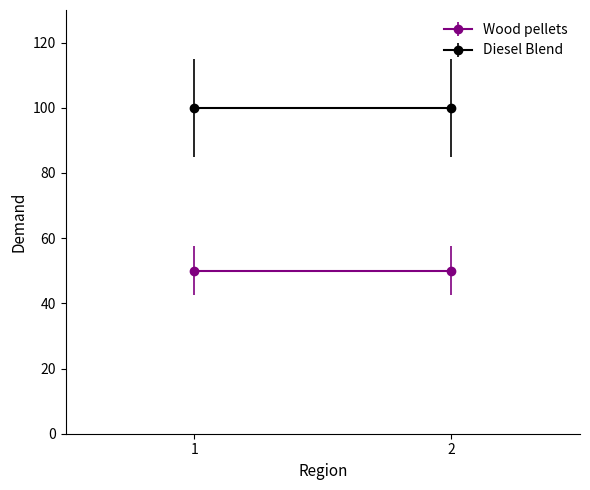

What are all the series names shown in the legend?

Wood pellets, Diesel Blend